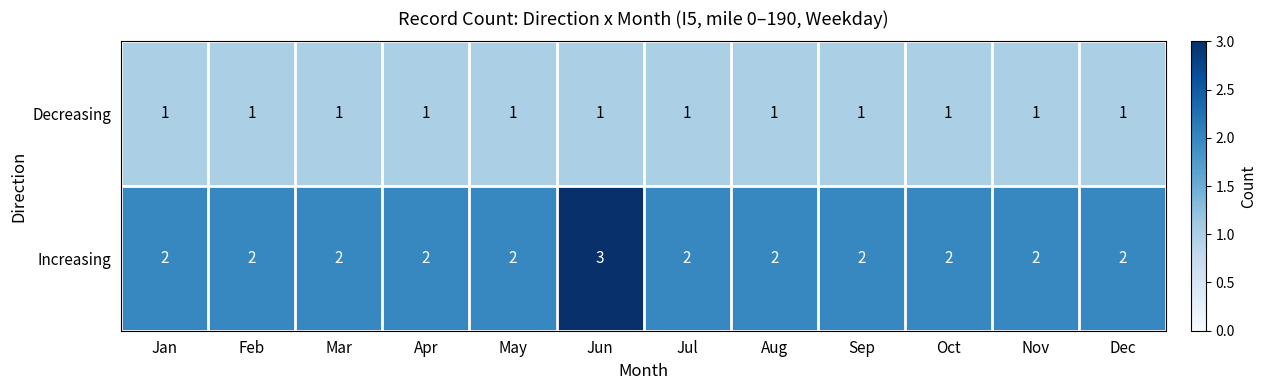

The value of Decreasing at Nov is 1. True or false?

True